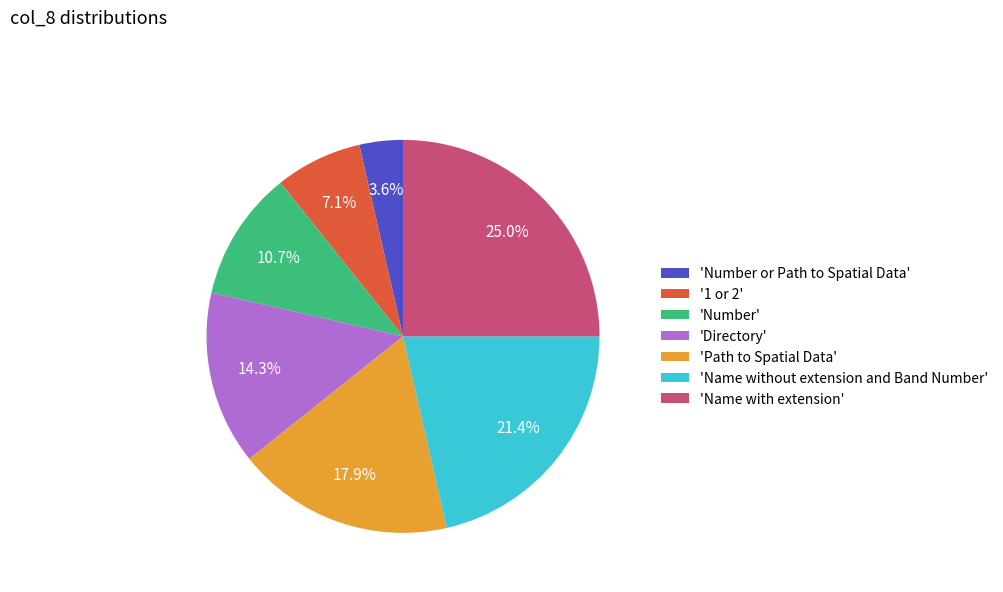

How many segments does this pie chart have?

7